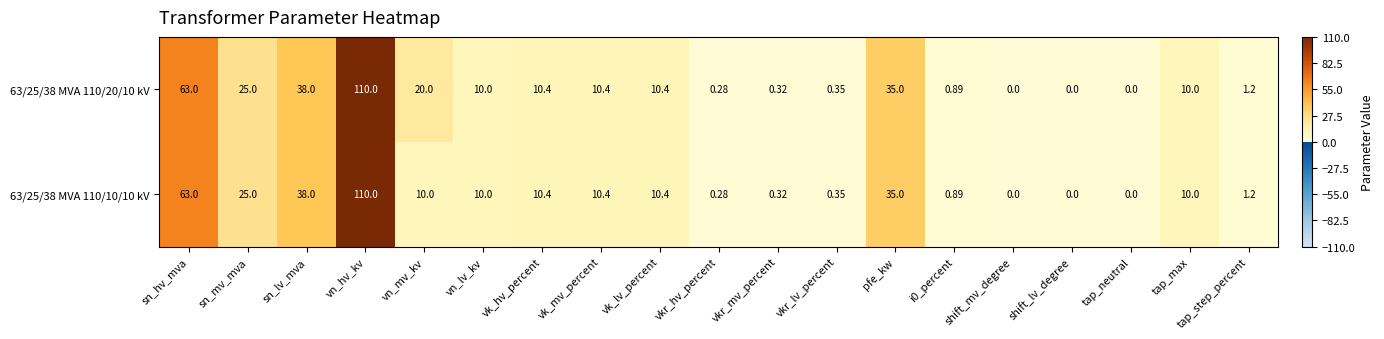

At which category is the sum across all series the highest?

vn_hv_kv